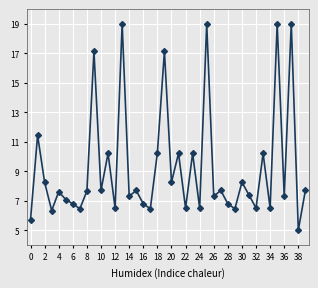

What is the difference between the maximum and minimum values?

14.0